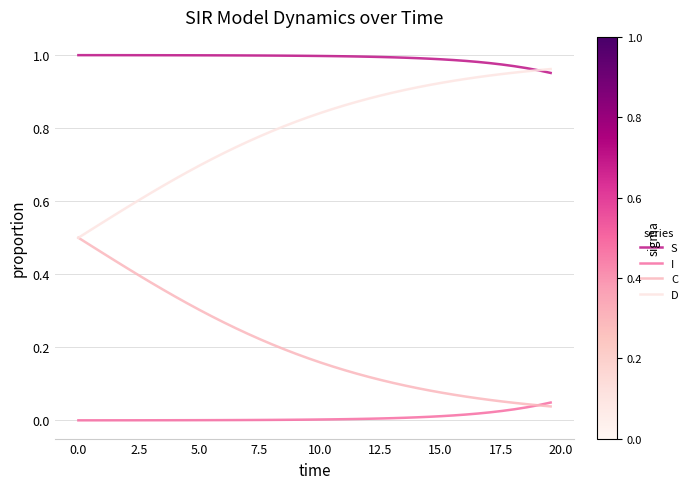

Which series has the largest total across all categories?

S